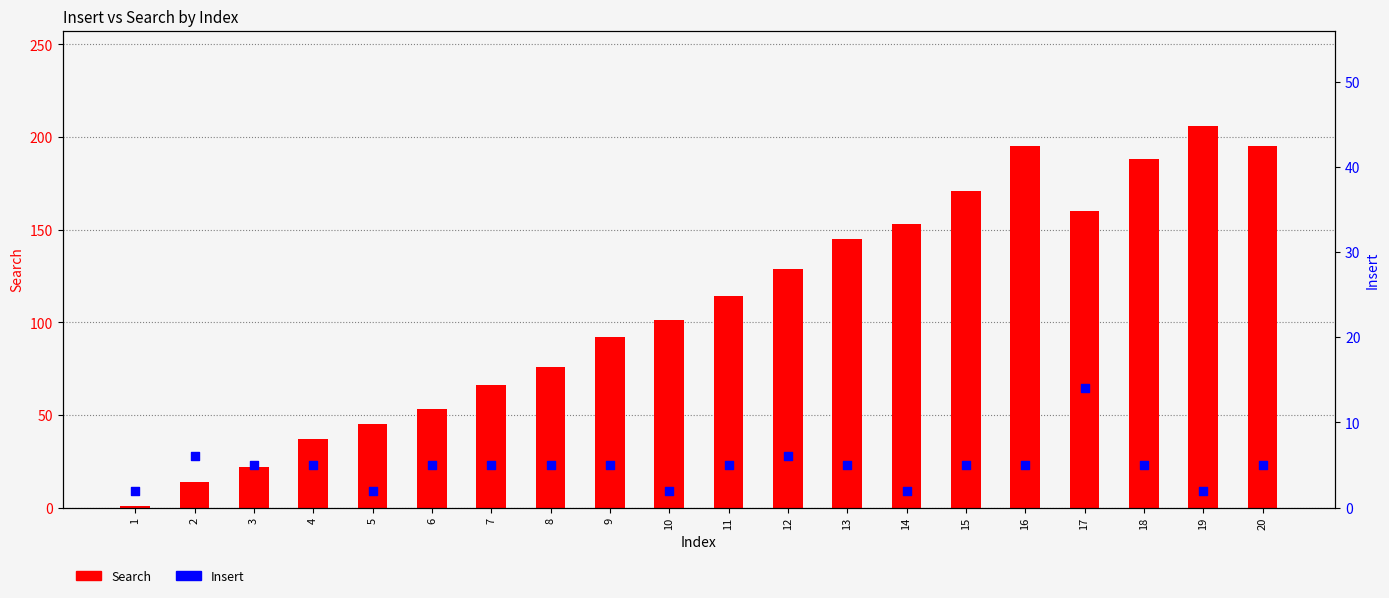

At how many categories does at least one series exceed 65?

14